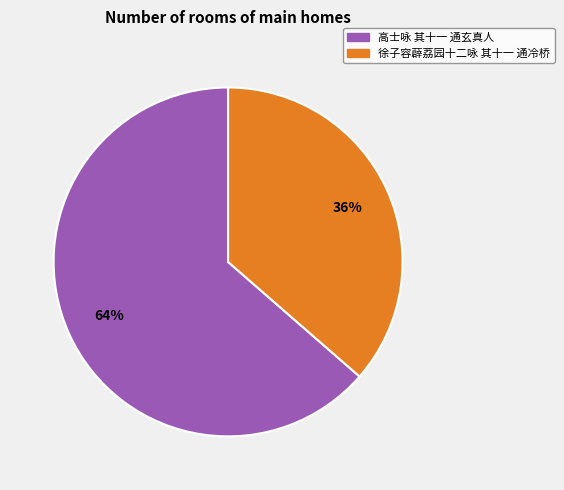

To the nearest percent, what portion does 徐子容薜荔园十二咏 其十一 通冷桥 represent?

36%